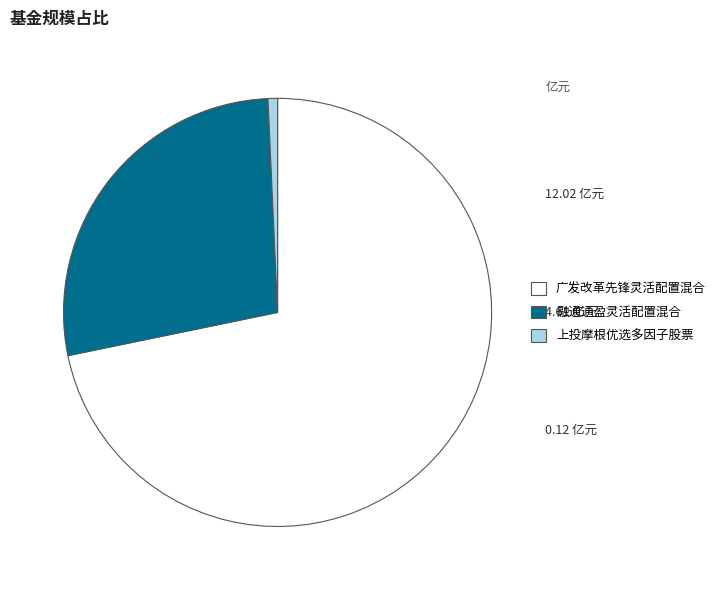

Between 融通通盈灵活配置混合 and 上投摩根优选多因子股票, which is larger?

融通通盈灵活配置混合